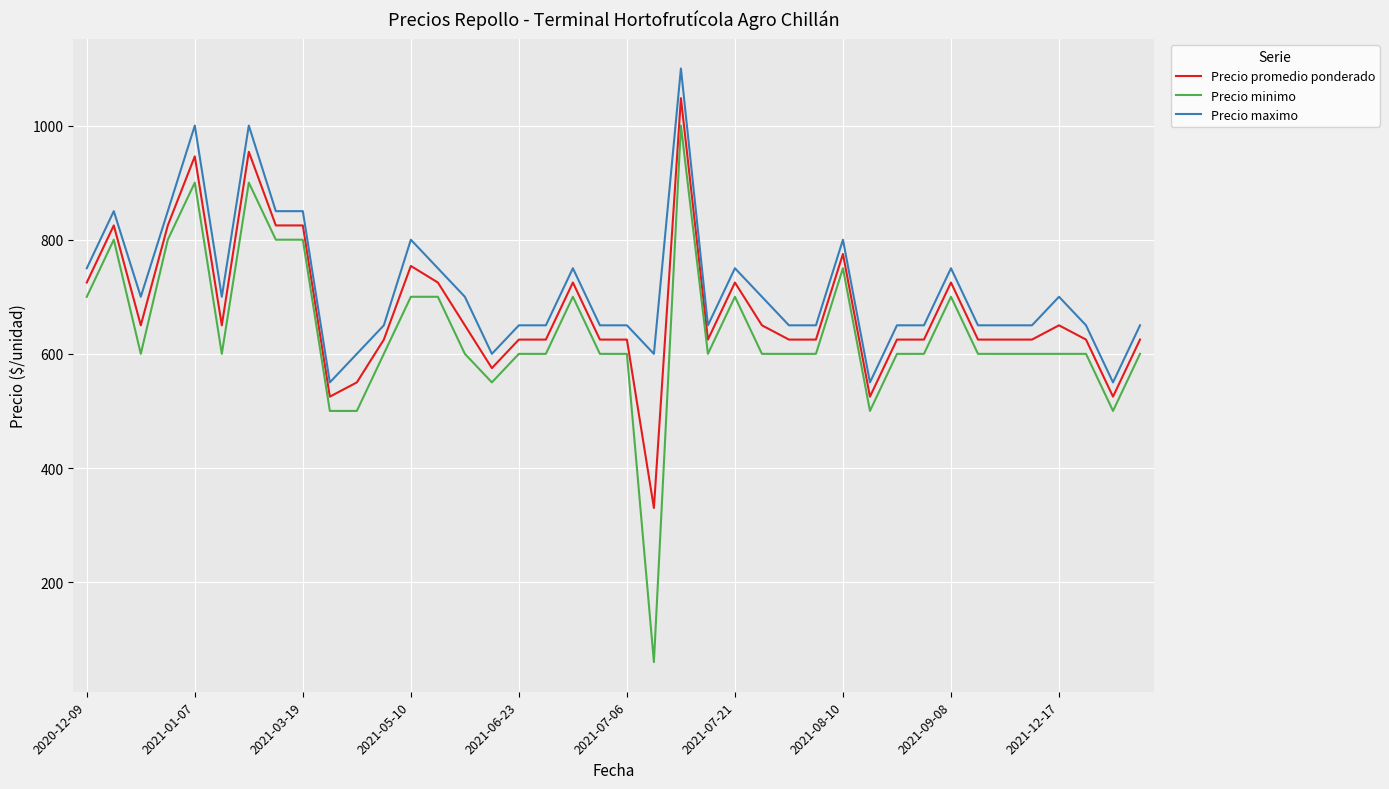

True or false: Precio maximo and Precio minimo intersect in this chart.

False